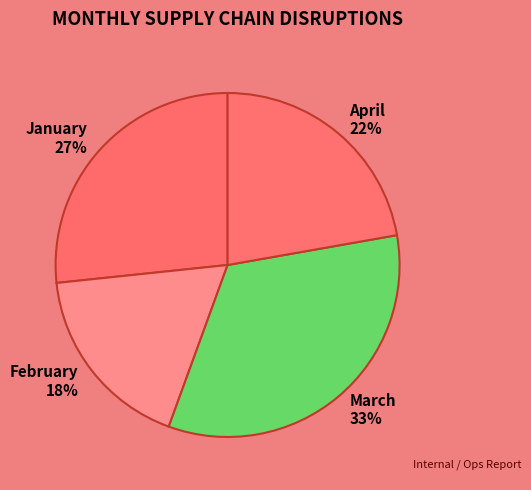

Do April 22% and January 27% together represent more than half of the pie?

No